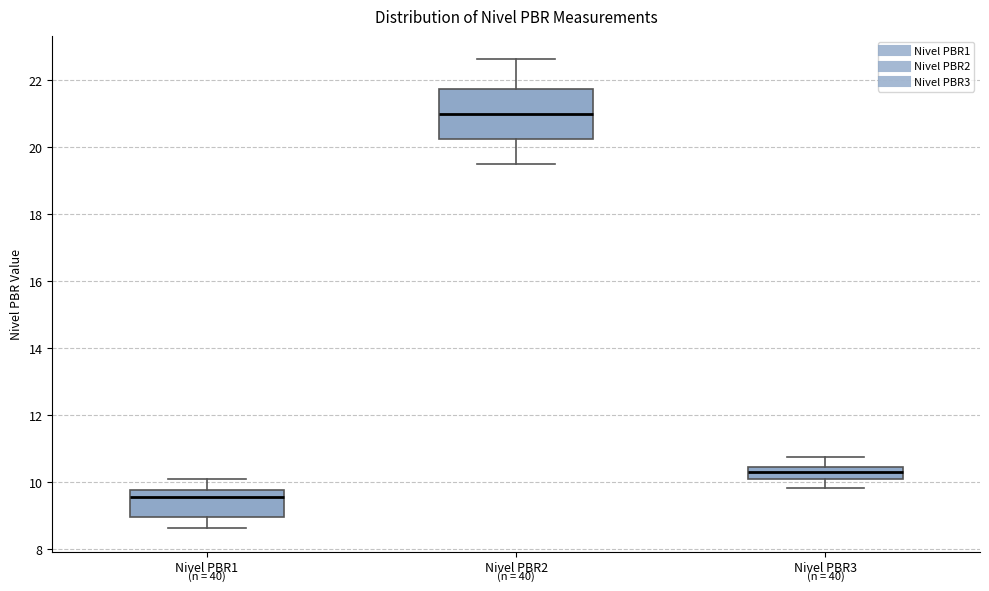

Reading left to right, read every box against the y-axis: the position of its median line, the range the box covers, and the ends of its whiskers. The values are not printed on the chart, so give them approximately, as read against the axis.

Nivel PBR1: median 9.6, box 9.0 to 9.8, whiskers 8.6 to 10.0
Nivel PBR2: median 21.0, box 20.2 to 21.8, whiskers 19.6 to 22.6
Nivel PBR3: median 10.2, box 10.0 to 10.4, whiskers 9.8 to 10.8